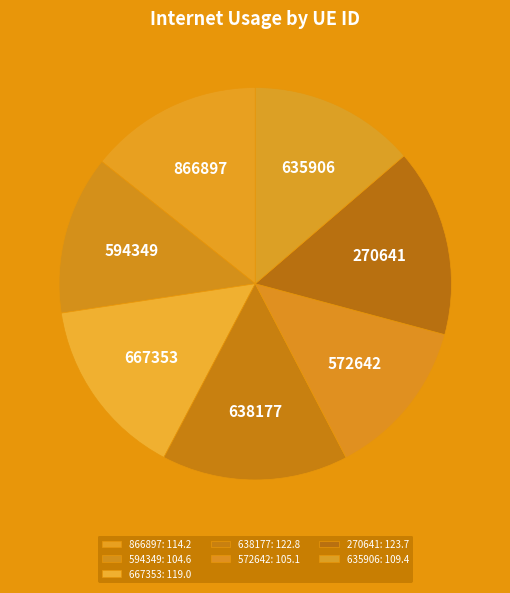

Combined, do 594349 and 270641 account for over 50%?

No